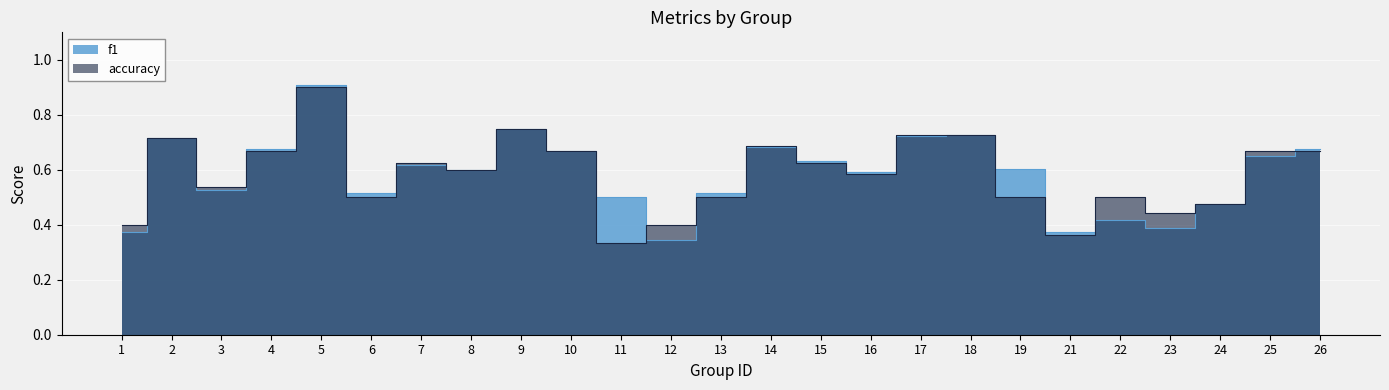

What are all the series names shown in the legend?

f1, accuracy